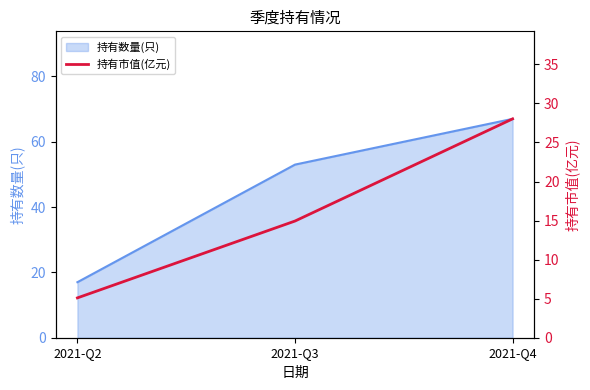

Which has a higher value, 2021-Q2 or 2021-Q3?

2021-Q3